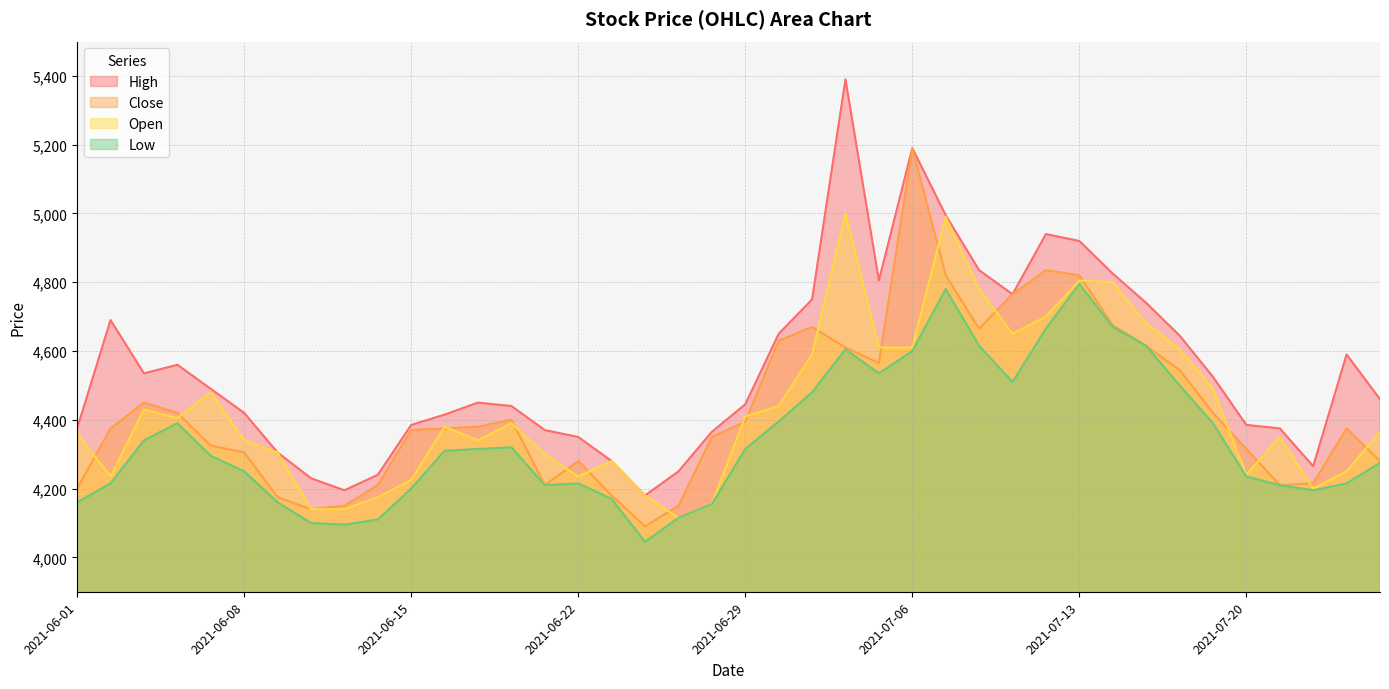

Reading left to right, extract all data points from this chart.

High: 4375	4690	4535	4560	4490	4420	4305	4230	4195	4240	4385	4415	4450	4440	4370	4350	4280	4180	4250	4365	4445	4650	4750	5390	4805	5190	4995	4835	4765	4940	4920	4825	4740	4645	4525	4385	4375	4265	4590	4460
Close: 4200	4375	4450	4420	4325	4305	4175	4140	4150	4210	4370	4375	4380	4400	4210	4280	4180	4090	4150	4350	4395	4630	4670	4610	4565	5190	4820	4665	4765	4835	4820	4675	4615	4545	4420	4315	4210	4215	4375	4280
Open: 4360	4235	4430	4405	4480	4340	4305	4140	4140	4175	4225	4380	4340	4390	4300	4235	4280	4180	4115	4155	4410	4440	4590	5000	4610	4610	4990	4780	4650	4700	4805	4800	4680	4605	4490	4240	4350	4200	4250	4365
Low: 4160	4215	4340	4390	4295	4250	4160	4100	4095	4110	4200	4310	4315	4320	4210	4215	4170	4045	4115	4155	4315	4395	4480	4605	4535	4600	4780	4615	4510	4665	4795	4670	4615	4500	4390	4235	4210	4195	4215	4275